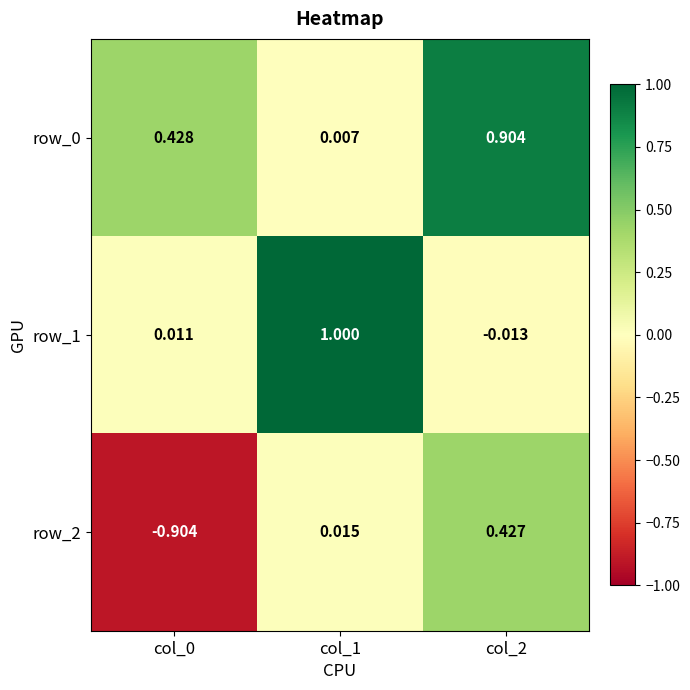

How many series are shown in this chart?

3